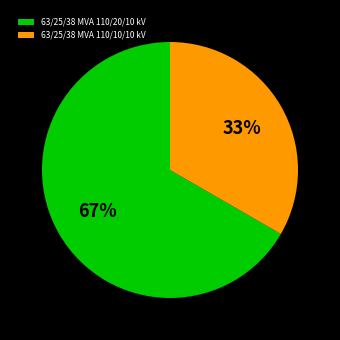

To the nearest percent, what is the combined percentage of 63/25/38 MVA 110/20/10 kV and 63/25/38 MVA 110/10/10 kV?

100%